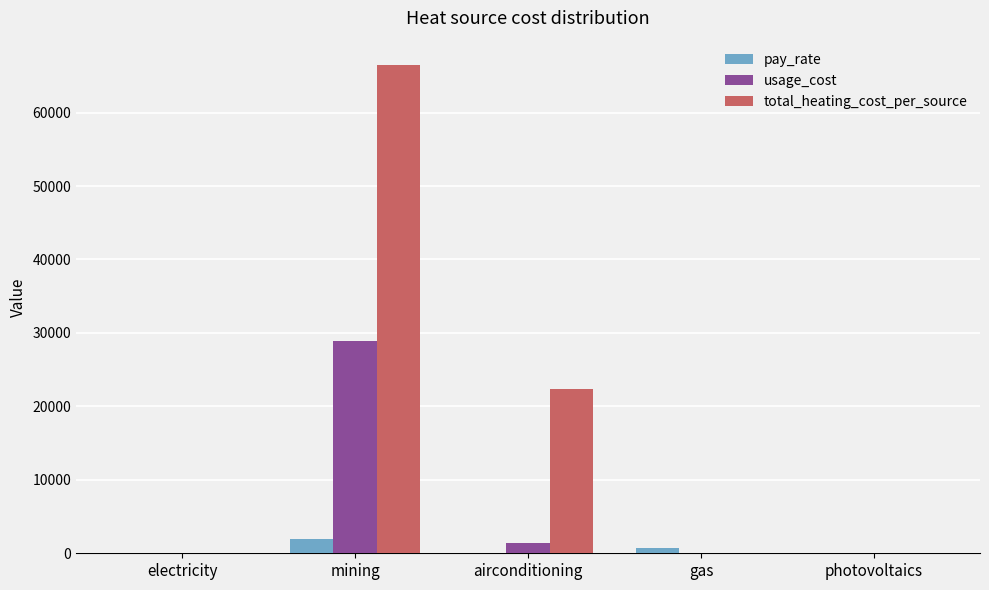

What is the maximum value shown in the chart?

66462.8